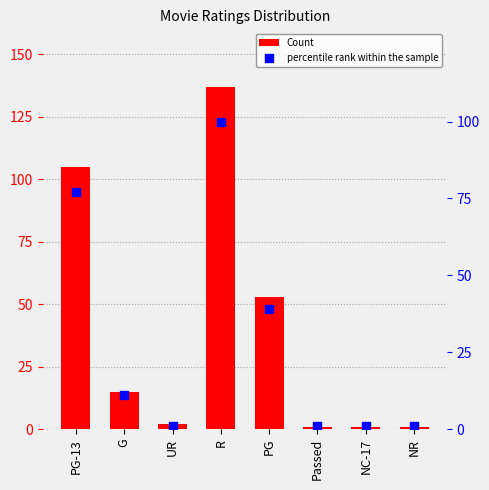

What are all the series names shown in the legend?

Count, percentile rank within the sample